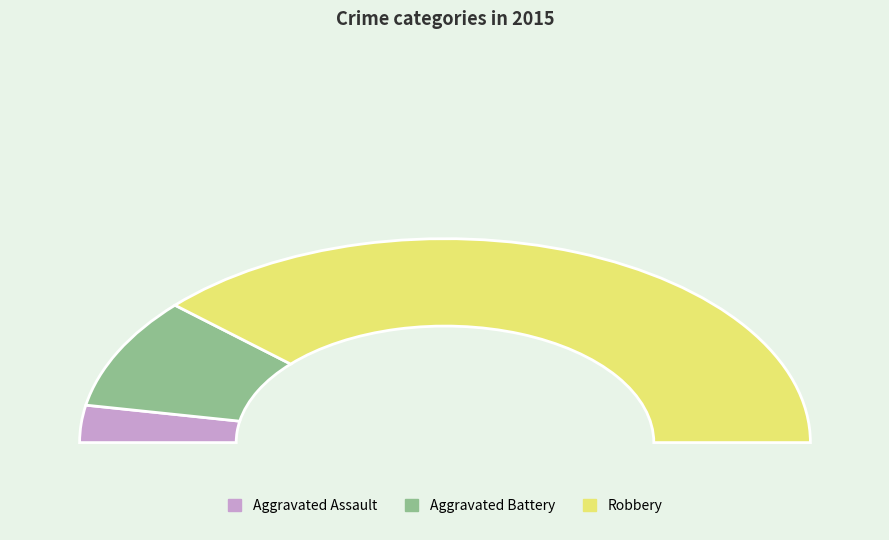

What percentage is NOT represented by Robbery?

23.5%